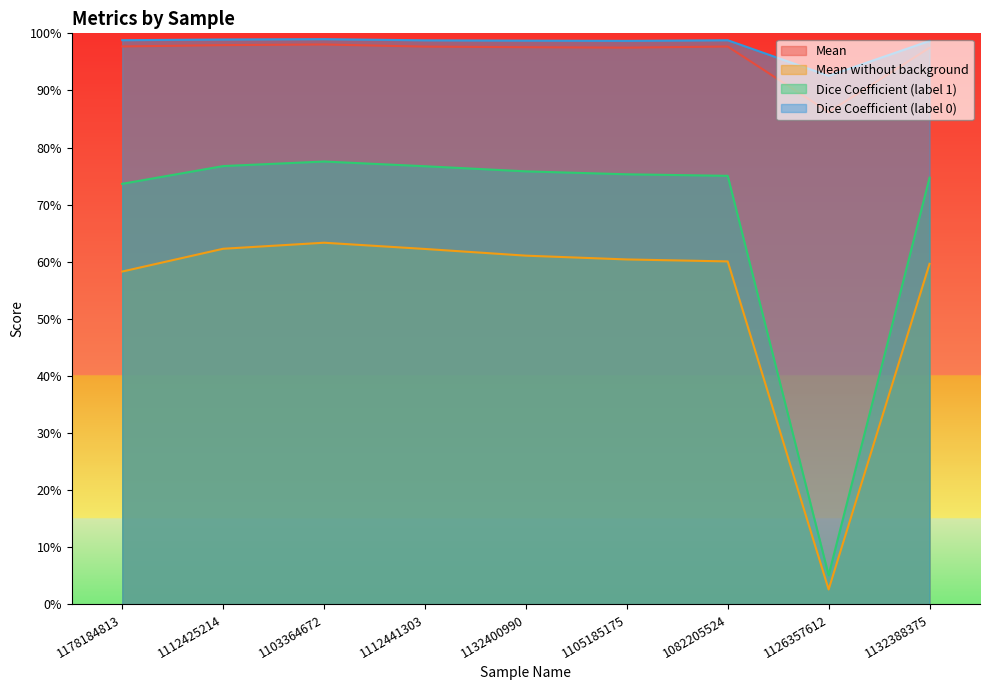

How many lines are shown in the chart?

4